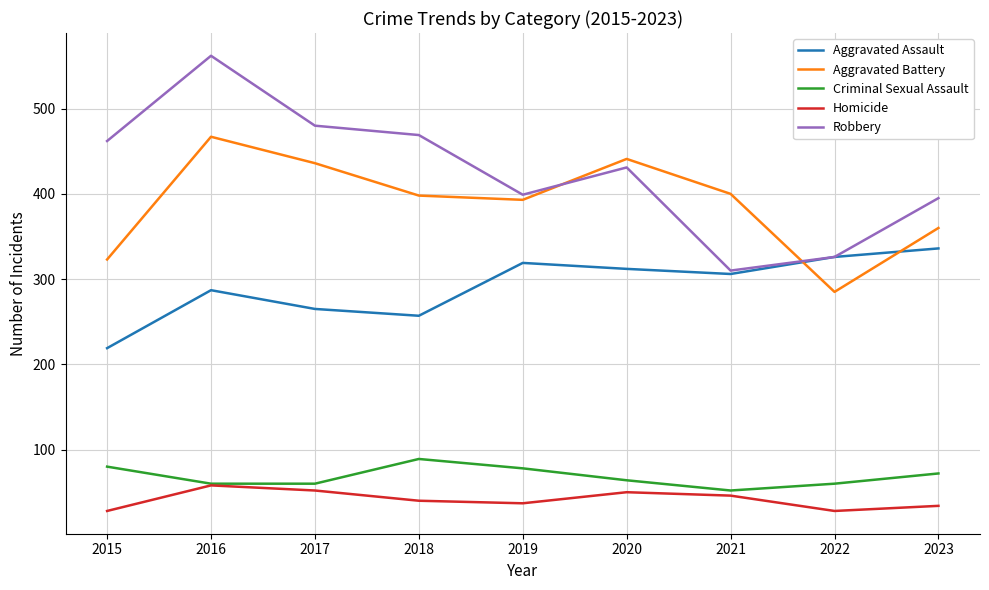

Between 2015 and 2020, which series saw the biggest shift?

Aggravated Battery